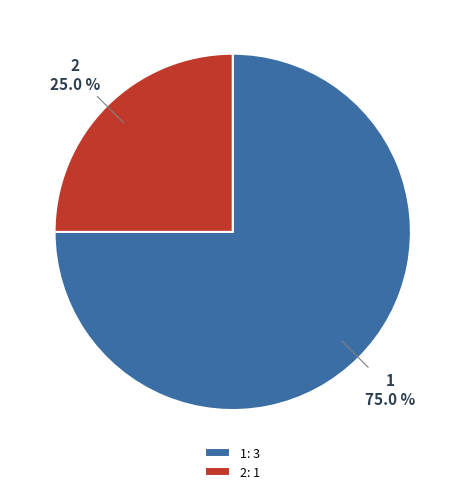

How many segments does this pie chart have?

2